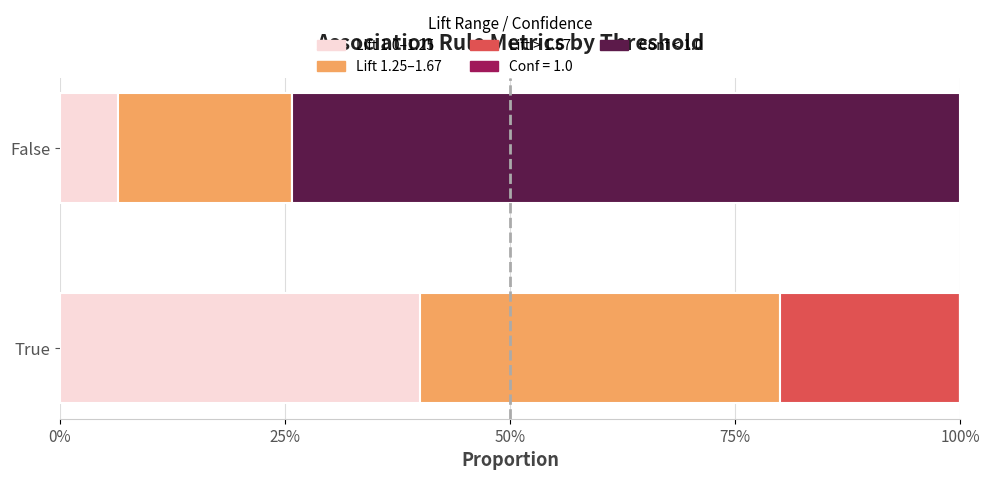

At how many categories does at least one series exceed 0?

2